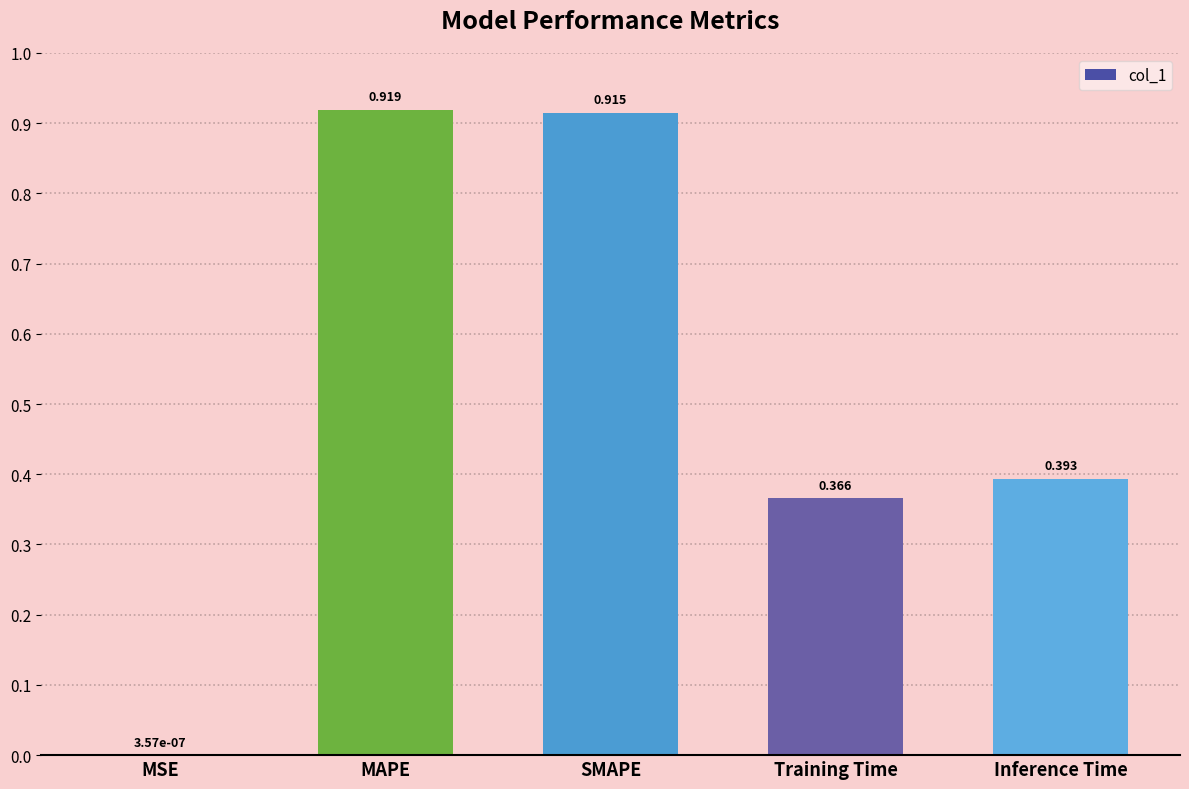

Where is the data nearest to the value 0?

MSE